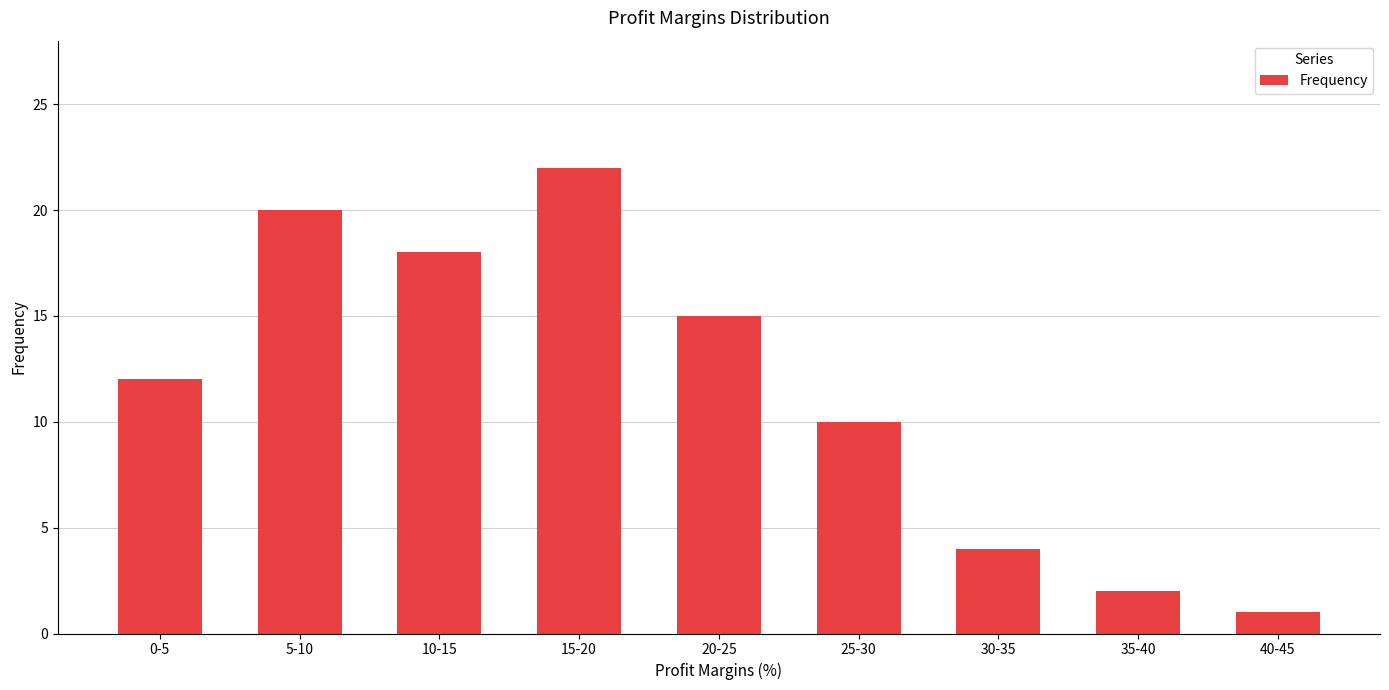

Approximately how many times larger is the value at 0-5 compared to 40-45?

12.0